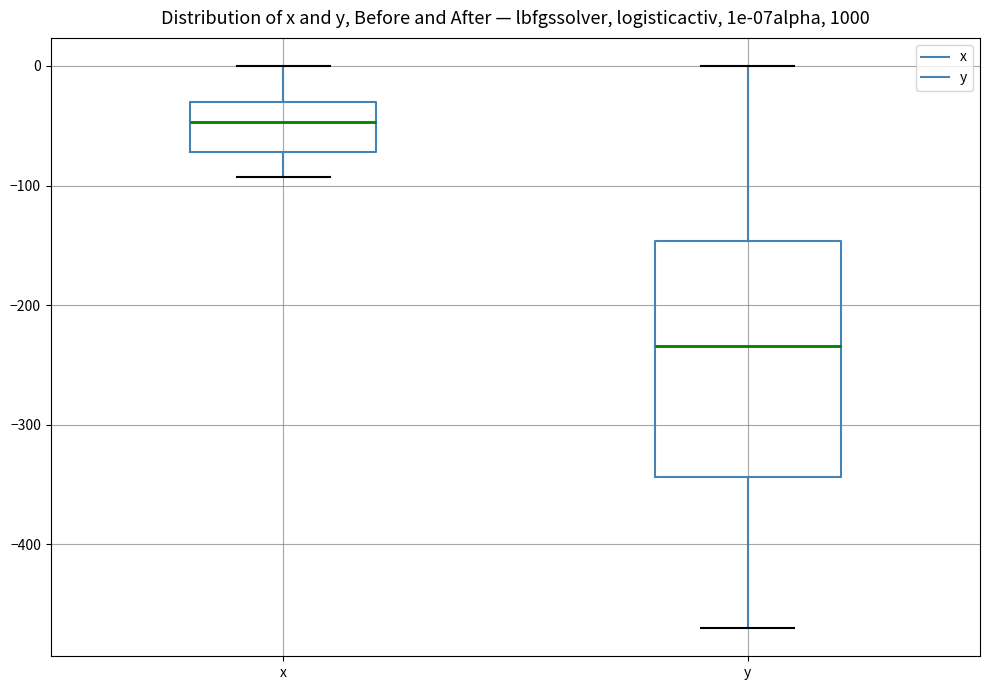

Which box has the highest median line?

x